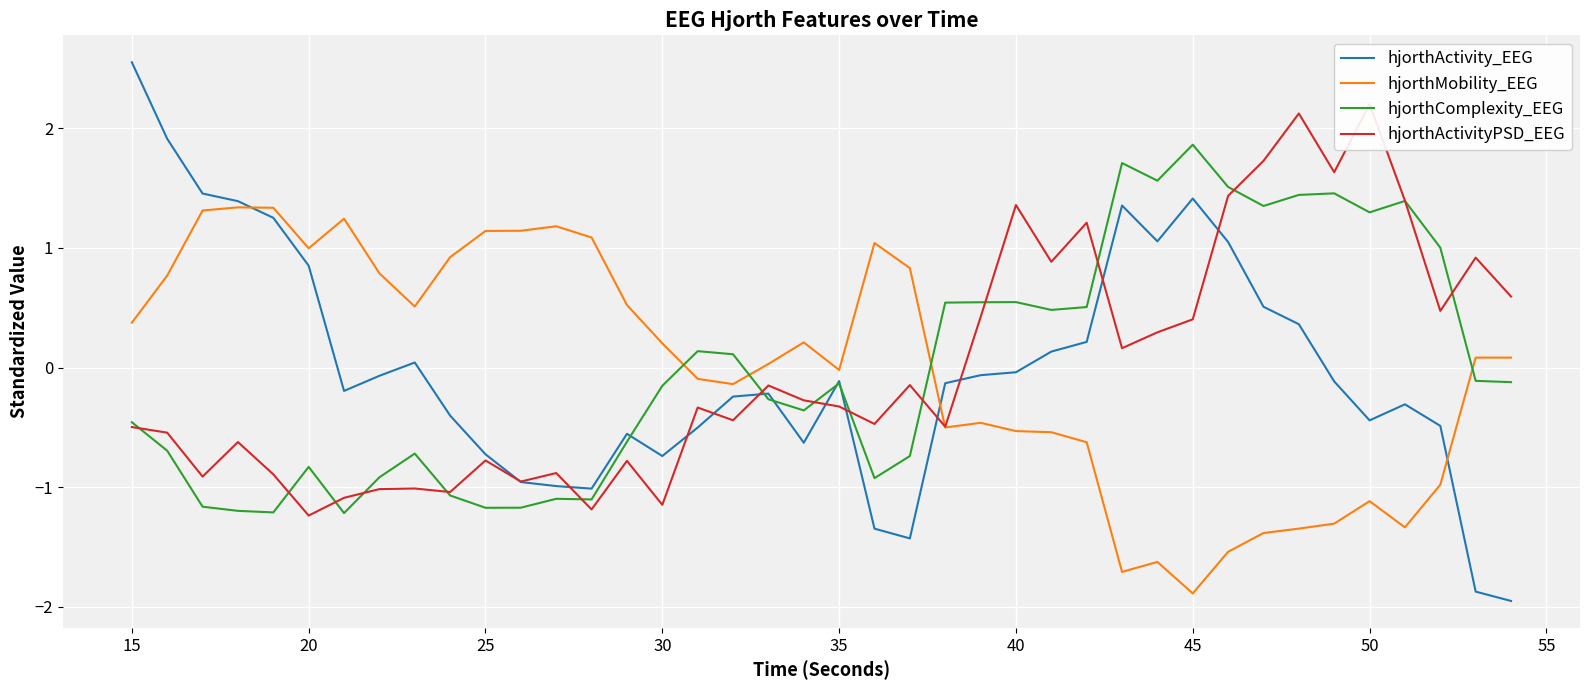

List the series in order of their peak value, lowest first.

hjorthMobility_EEG, hjorthComplexity_EEG, hjorthActivityPSD_EEG, hjorthActivity_EEG